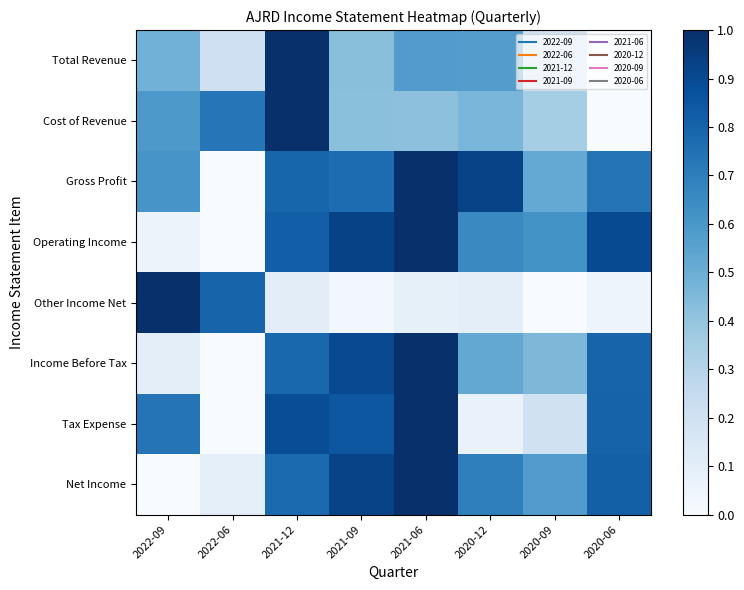

What is the total value across all series at 2020-12?

4.0